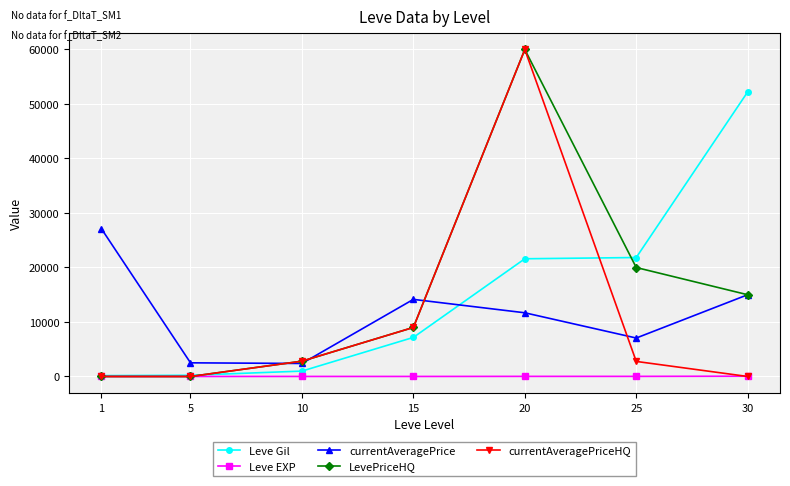

How many distinct data groups are displayed?

5